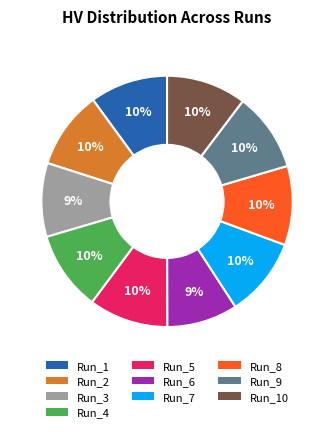

Is the sum of Run_1 and Run_5 greater than half?

No